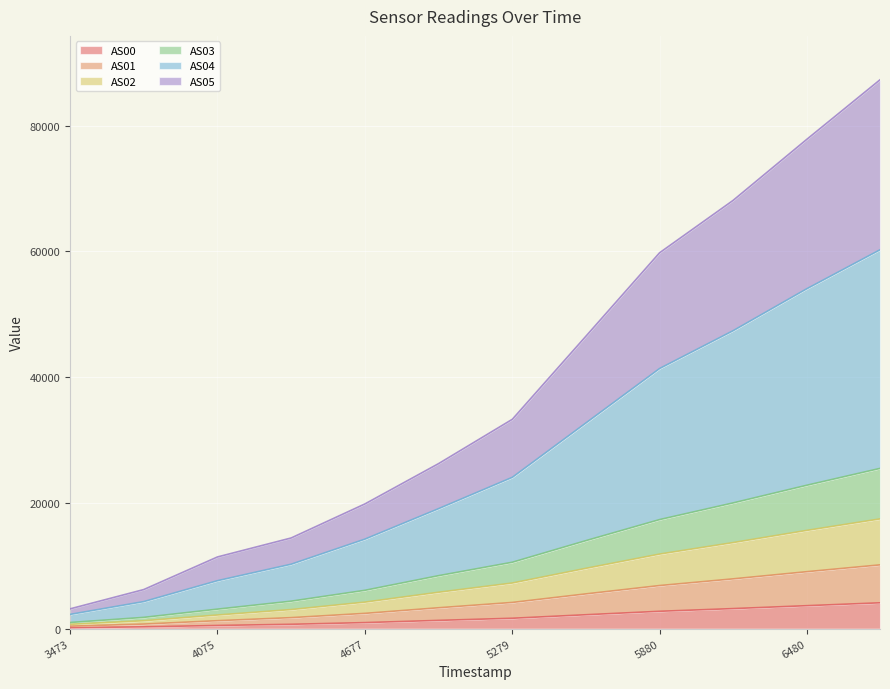

True or false: AS00 and AS03 intersect in this chart.

False